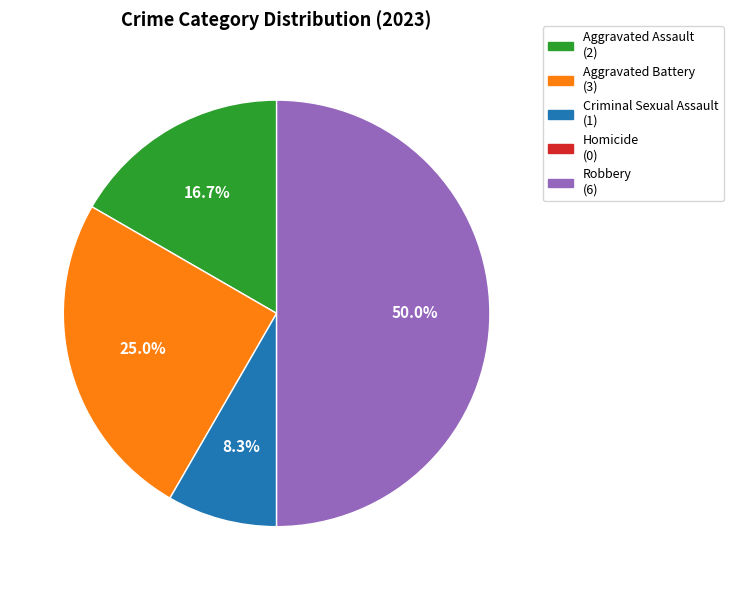

To the nearest percent, what is the difference between the Robbery and Aggravated Assault slice percentages?

33%